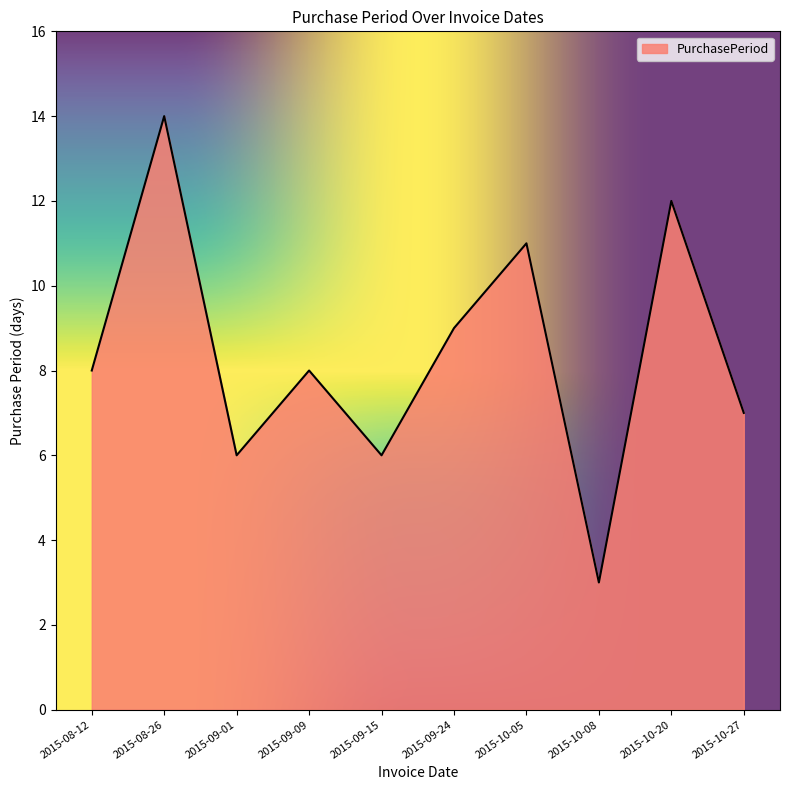

True or false: the data has more than 1 interior local peaks.

True